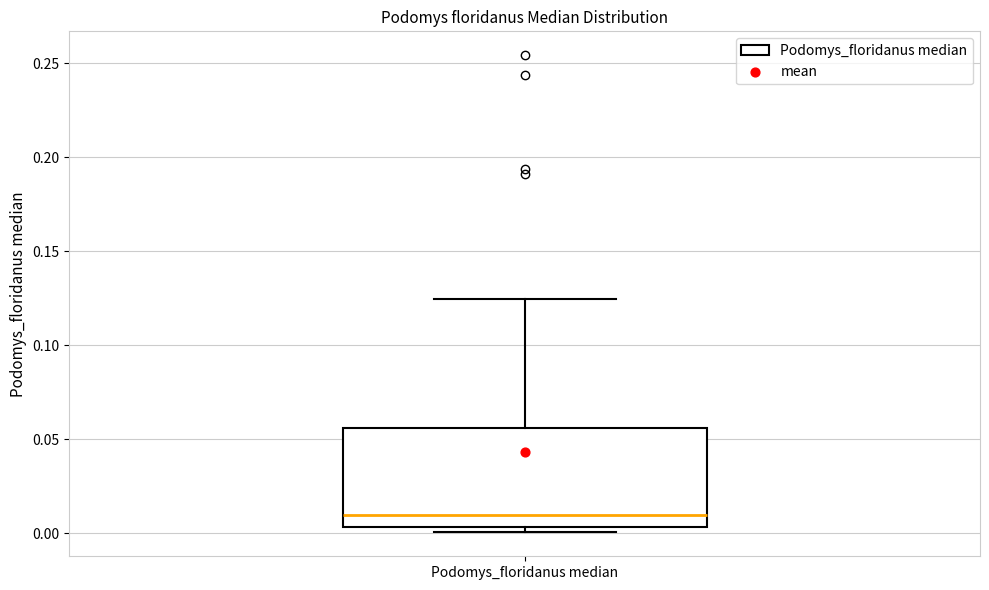

Transcribe this box plot: give where the median line is, the range the box spans, and where the two whiskers end, as read against the y-axis. The values are not printed on the chart, so give them approximately, as read against the axis.

median 0.010, box 0.005 to 0.055, whiskers 0.000 to 0.125